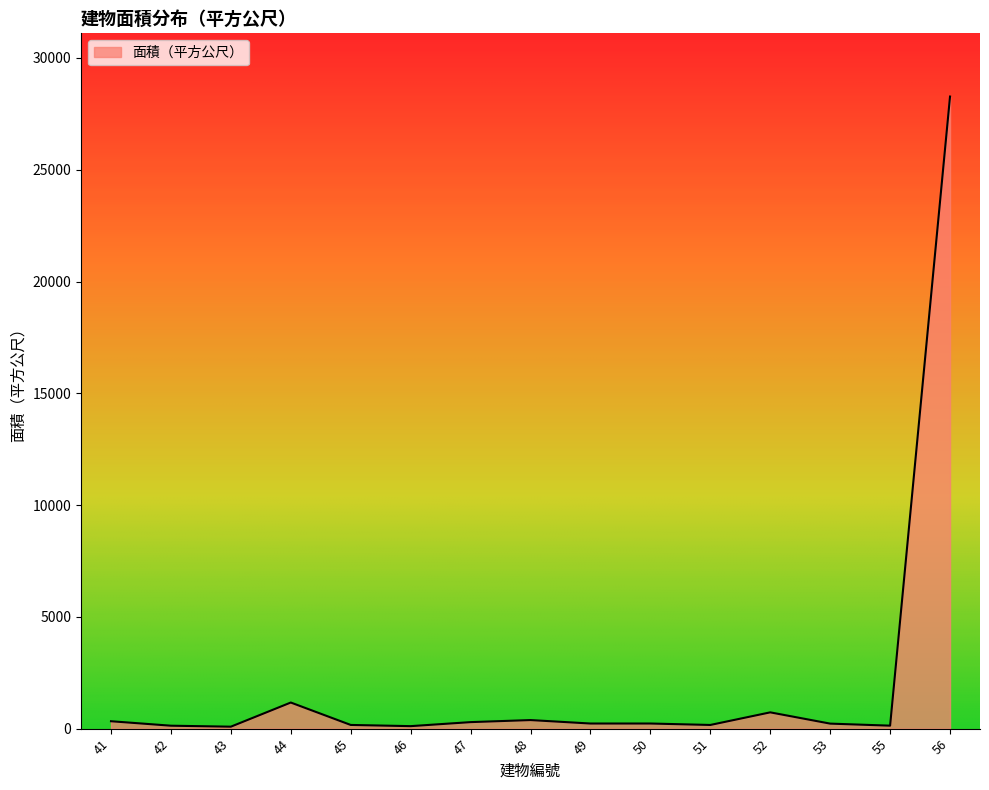

True or false: the data shows 655.6 at 44.

False